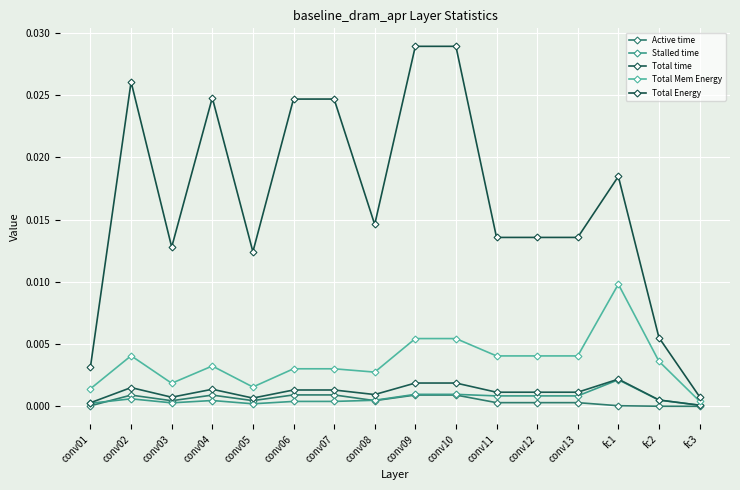

At which category is the sum across all series the highest?

conv10